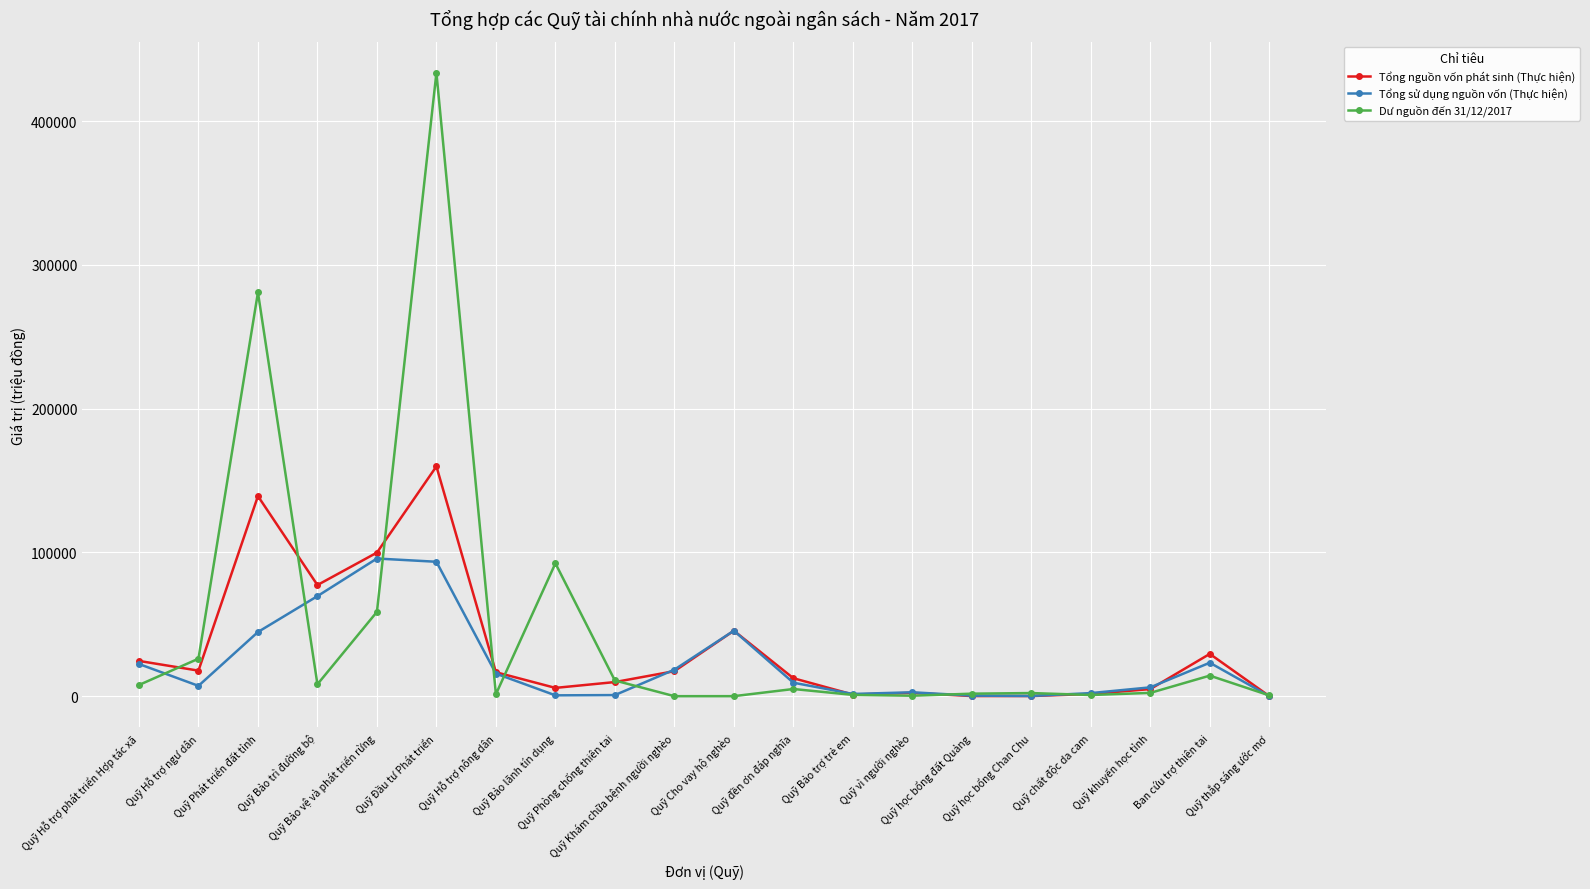

What is the total value across all series at Quỹ đền ơn đáp nghĩa?

26870.0